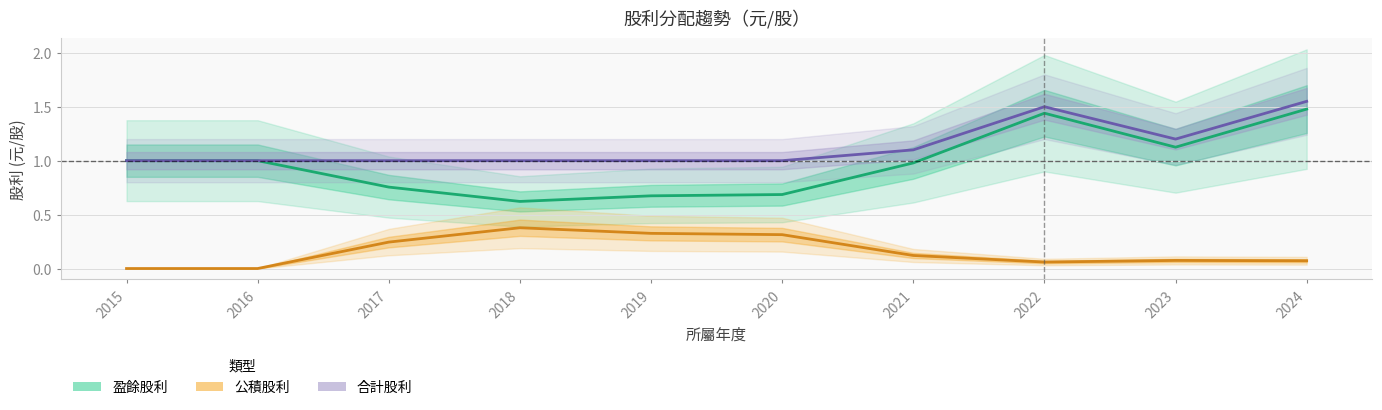

Rank the series by their average value, from lowest to highest.

公積股利, 盈餘股利, 合計股利